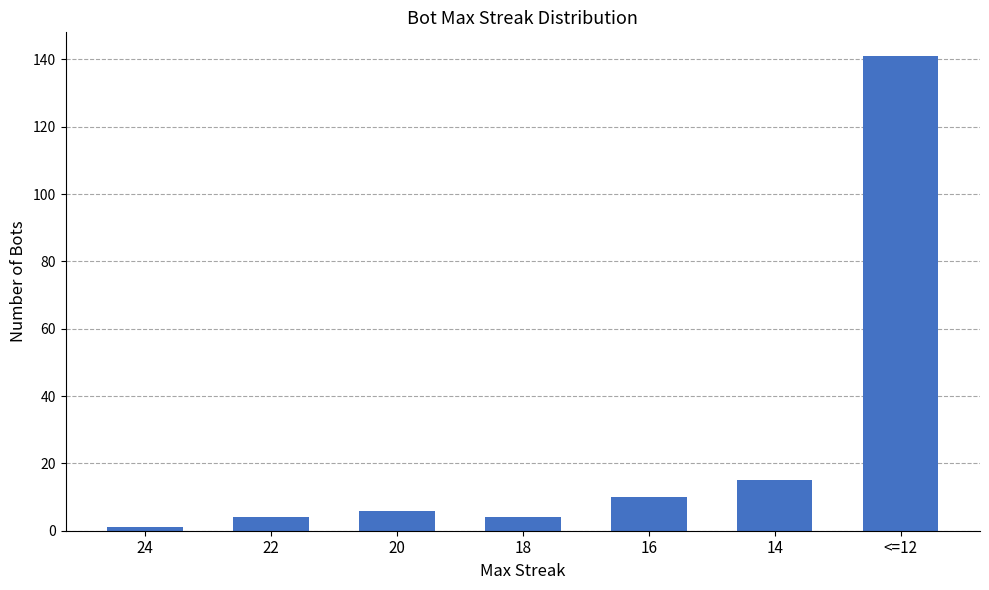

What is the smallest value displayed?

1